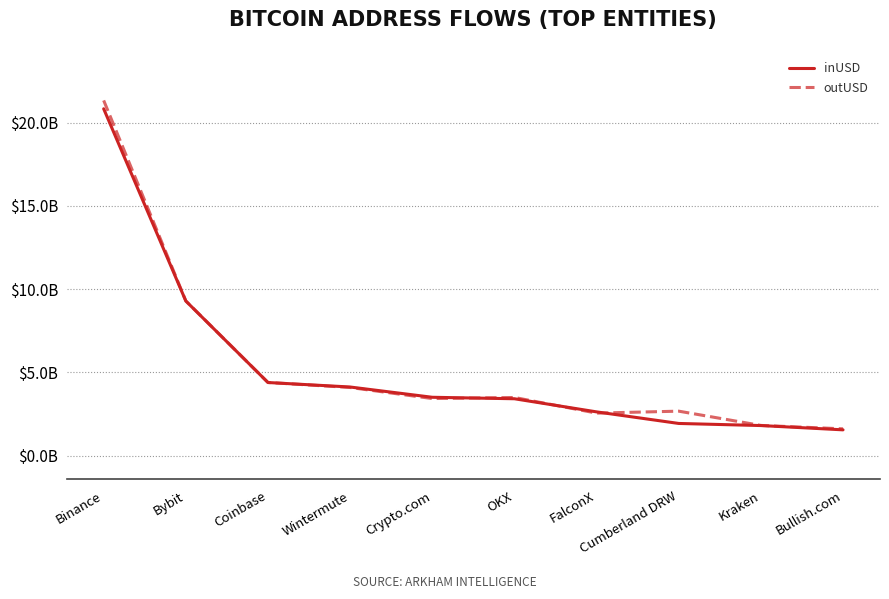

What is the difference between the highest and lowest values at Kraken?

7267483.6